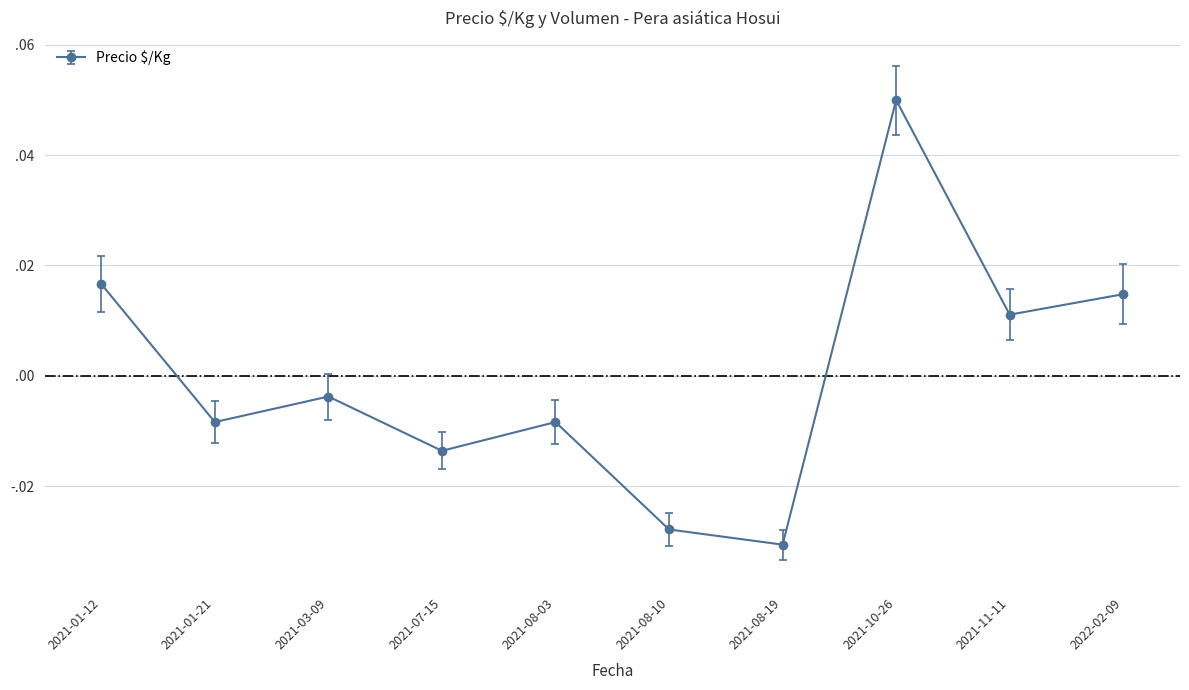

What is the label of the 8th point from the right?

2021-03-09